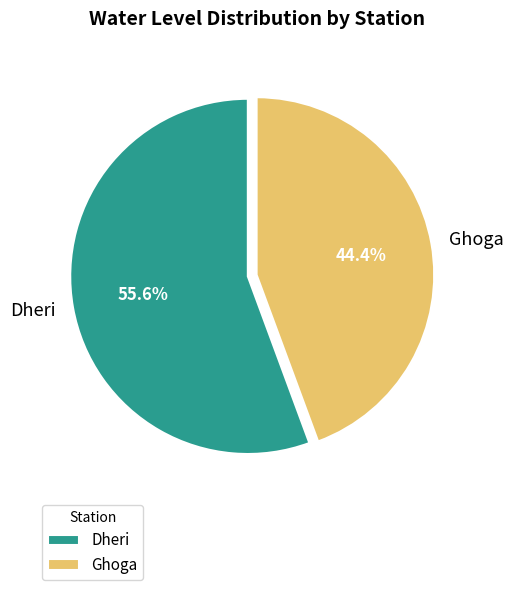

Rank the categories by value from highest to lowest.

Dheri, Ghoga